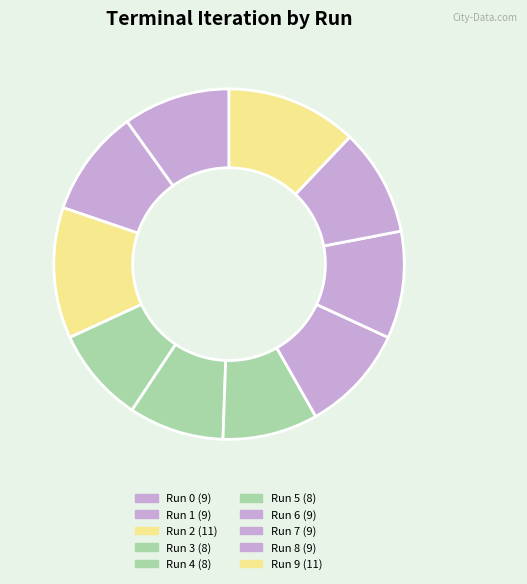

How many segments does this pie chart have?

10